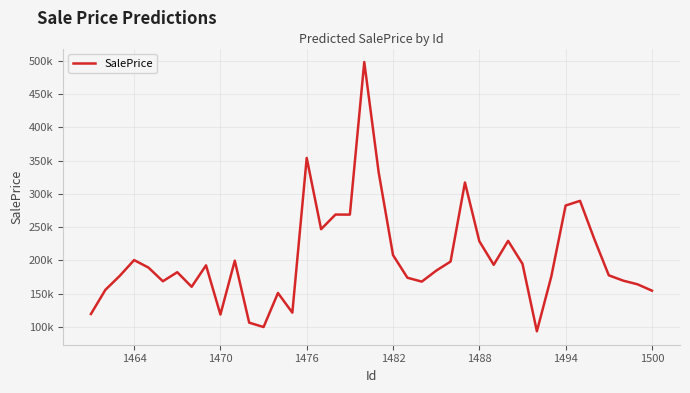

Does the chart have visible grid lines?

Yes